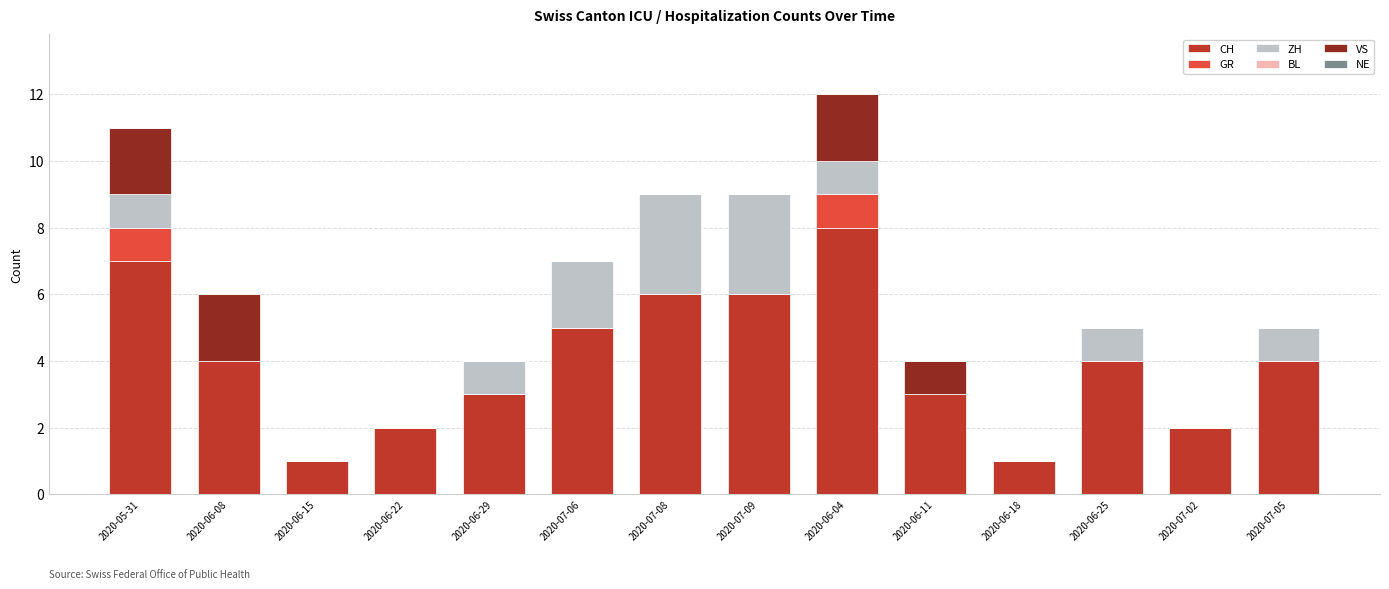

What is the total value across all series at 2020-06-08?

6